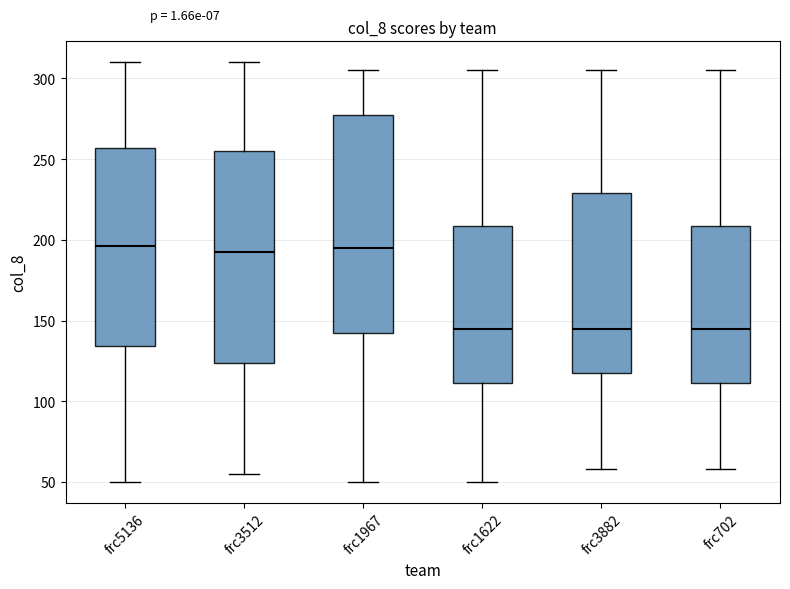

Where does the lower whisker of the box for frc702 end on the y-axis? The values are not printed on the chart, so give them approximately, as read against the axis.

60